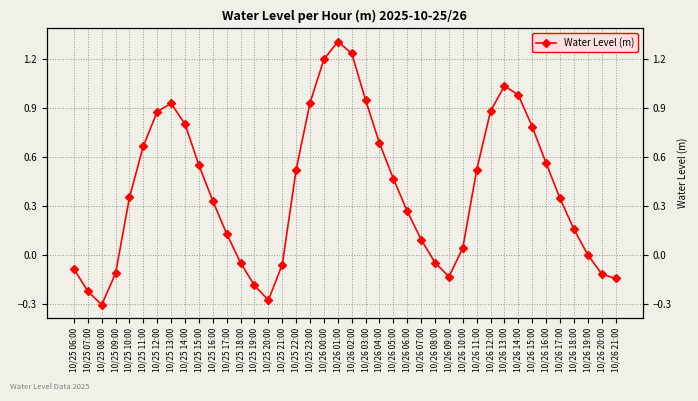

How many interior local valleys (lower than both neighbors) does the data have?

3